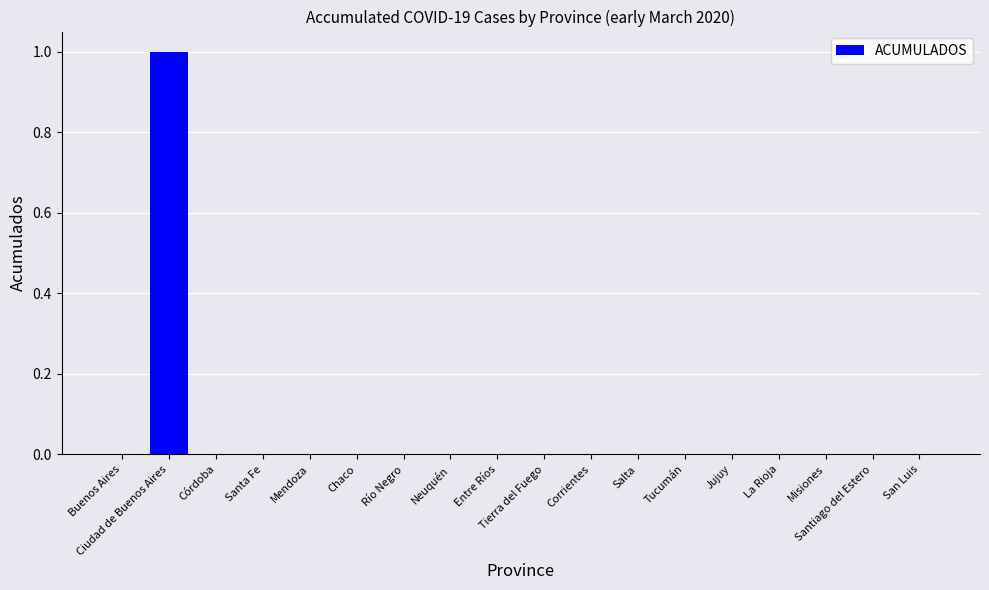

How many categories are shown in the chart?

18